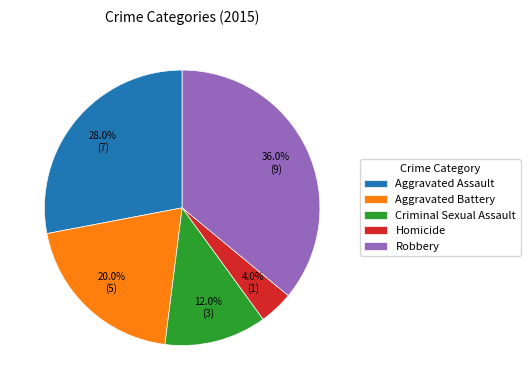

Is there a majority slice in this chart?

No